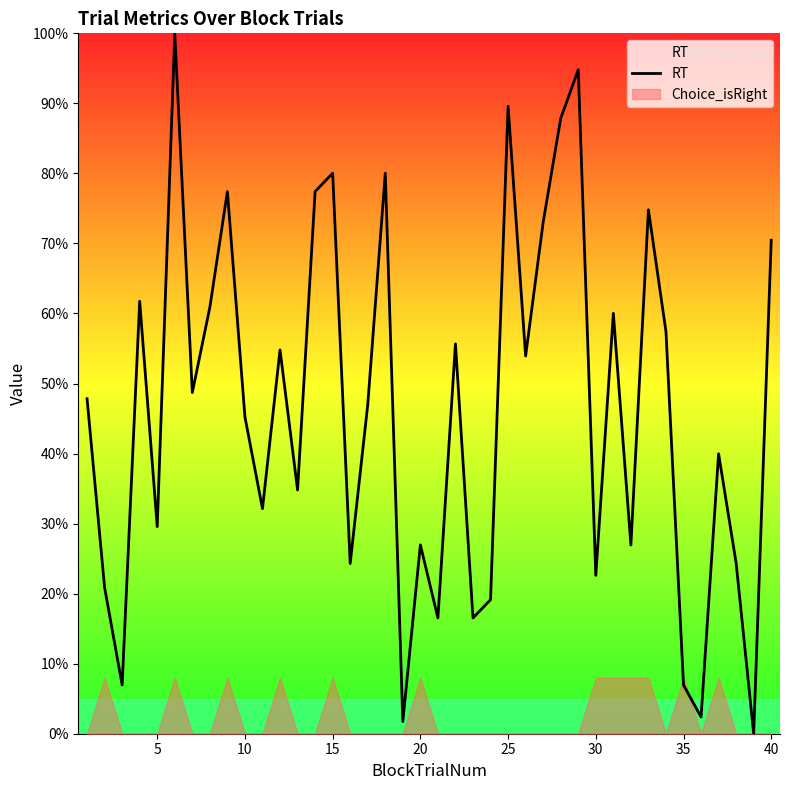

True or false: the data shows 1.1 at 13.

False